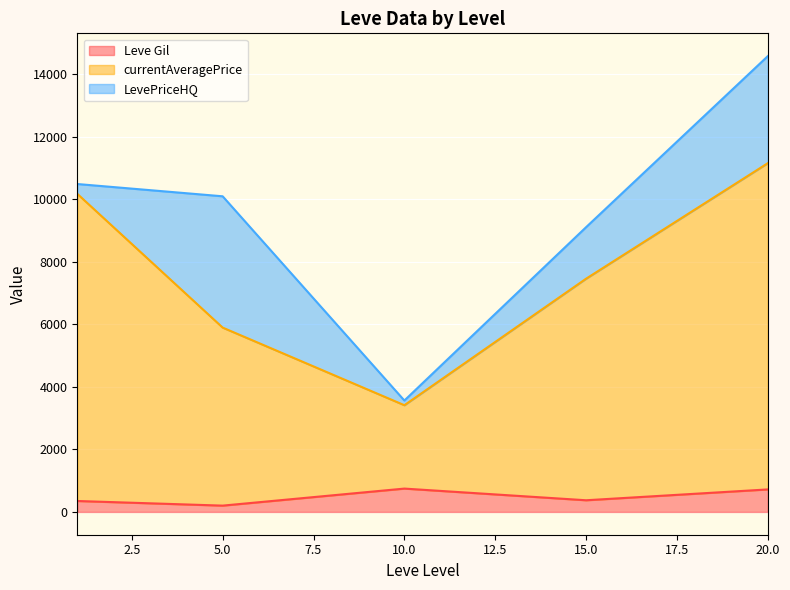

What is the sum of all Leve Gil values?

2391.5